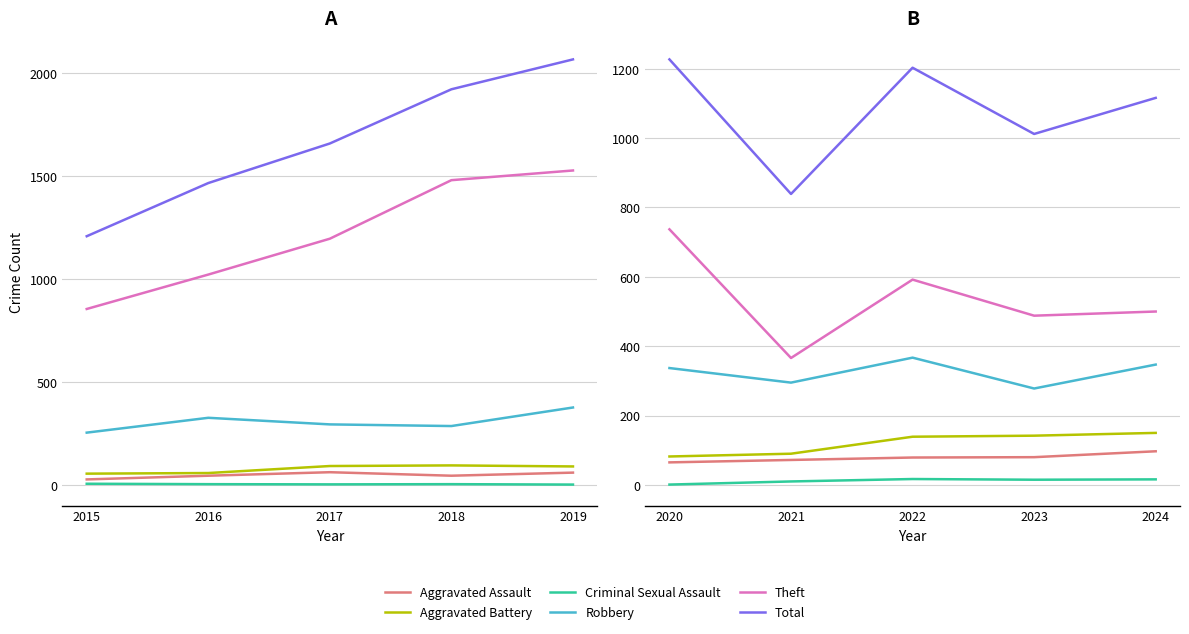

Does the chart have visible grid lines?

Yes